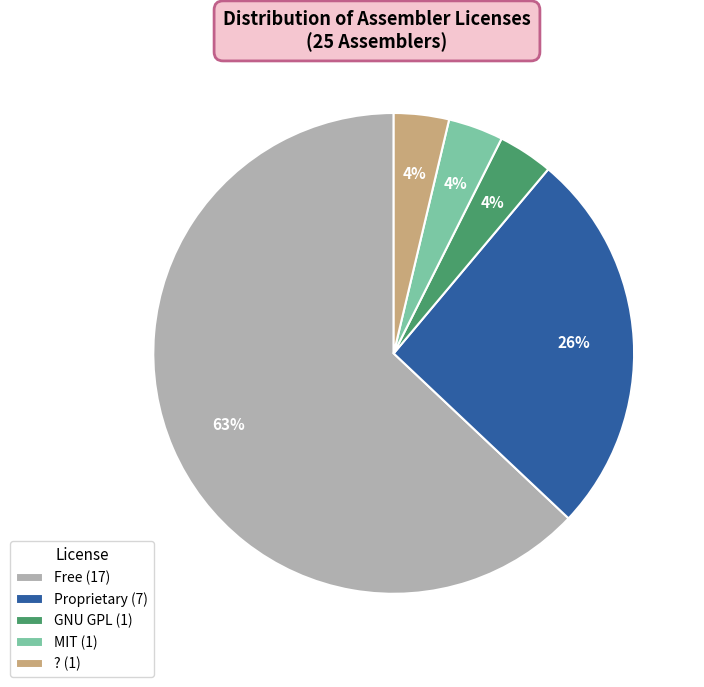

To the nearest percent, what portion does Proprietary represent?

26%